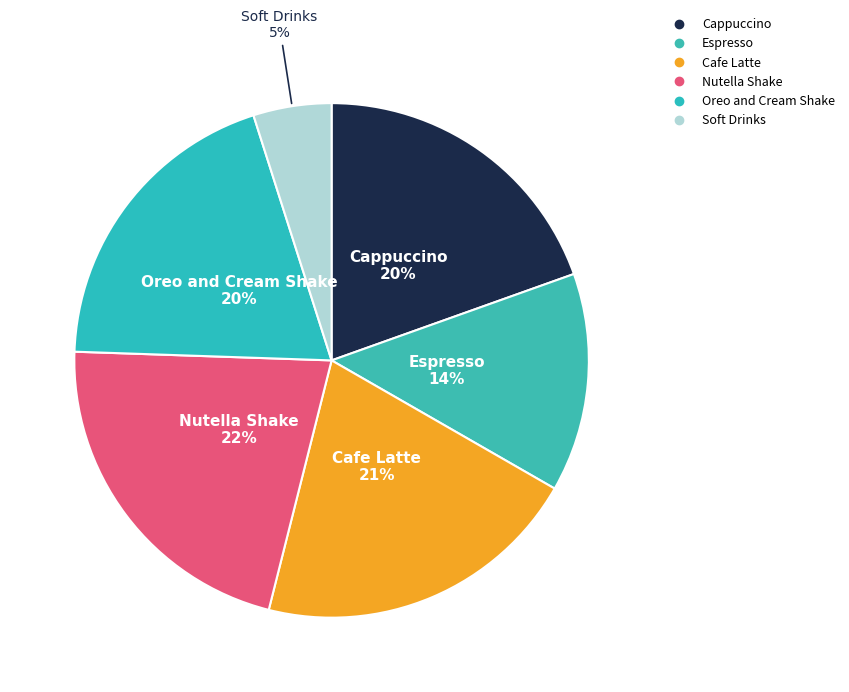

To the nearest percent, what percentage of the pie is Soft Drinks?

5%